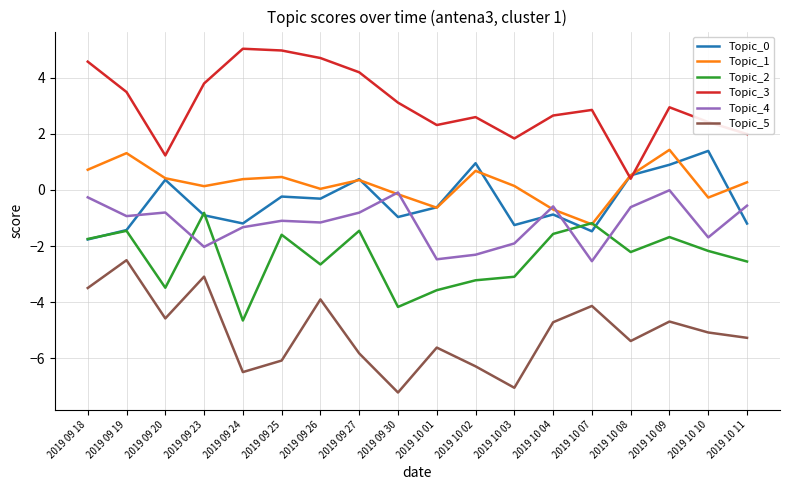

Where is the first local maximum for Topic_2?

2019 09 19